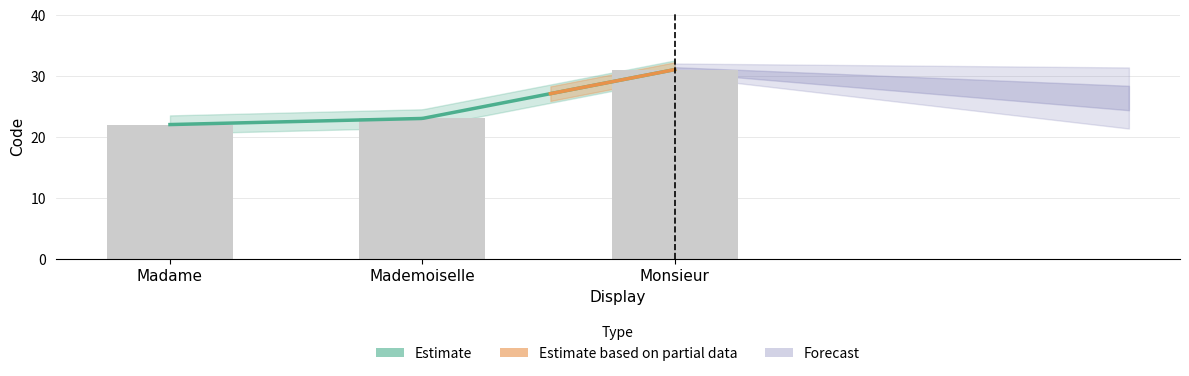

List the labels in order of value, smallest first.

Madame, Mademoiselle, Monsieur